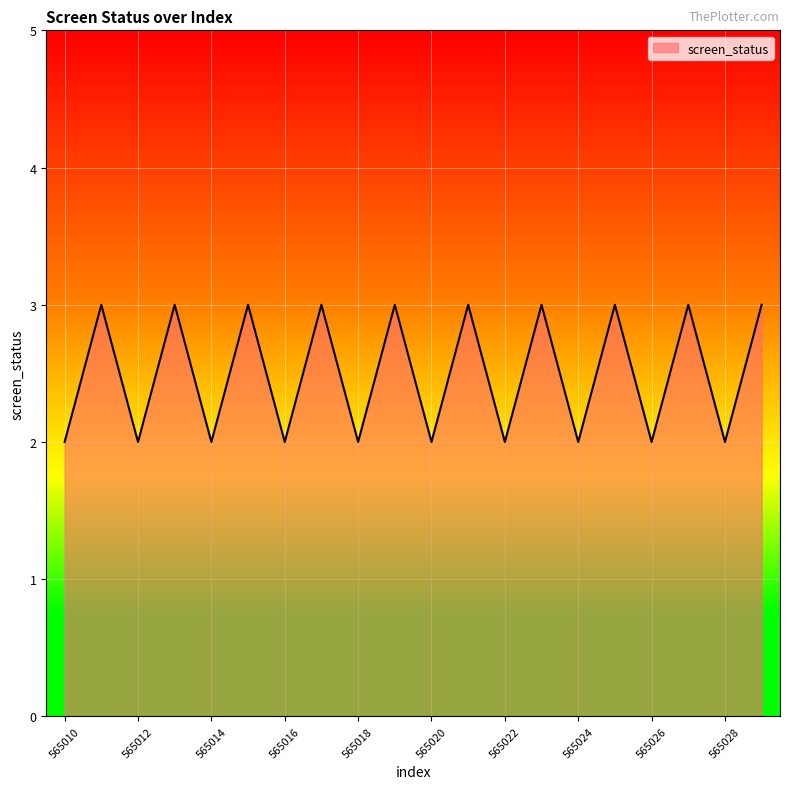

What is the maximum value shown in the chart?

3